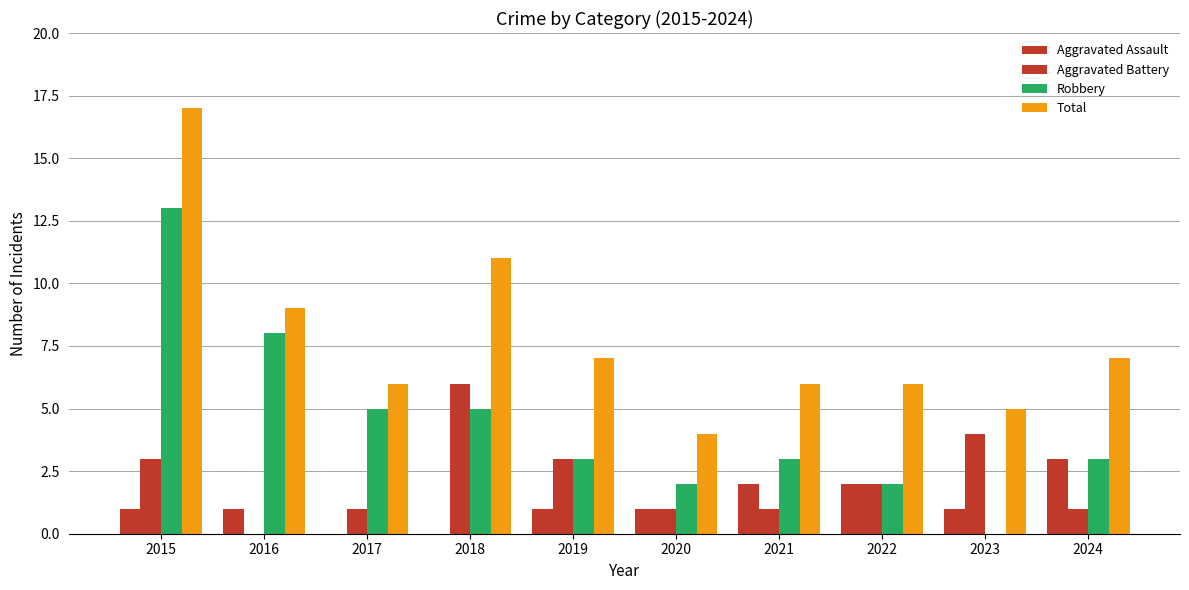

Count the number of data series in this chart.

4